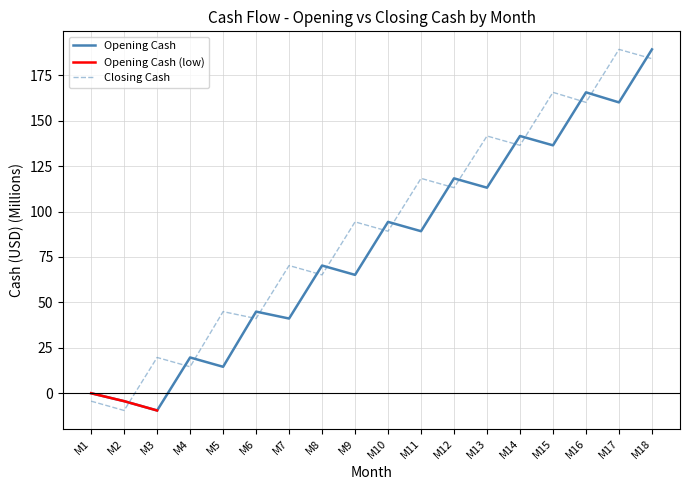

How many lines are shown in the chart?

2